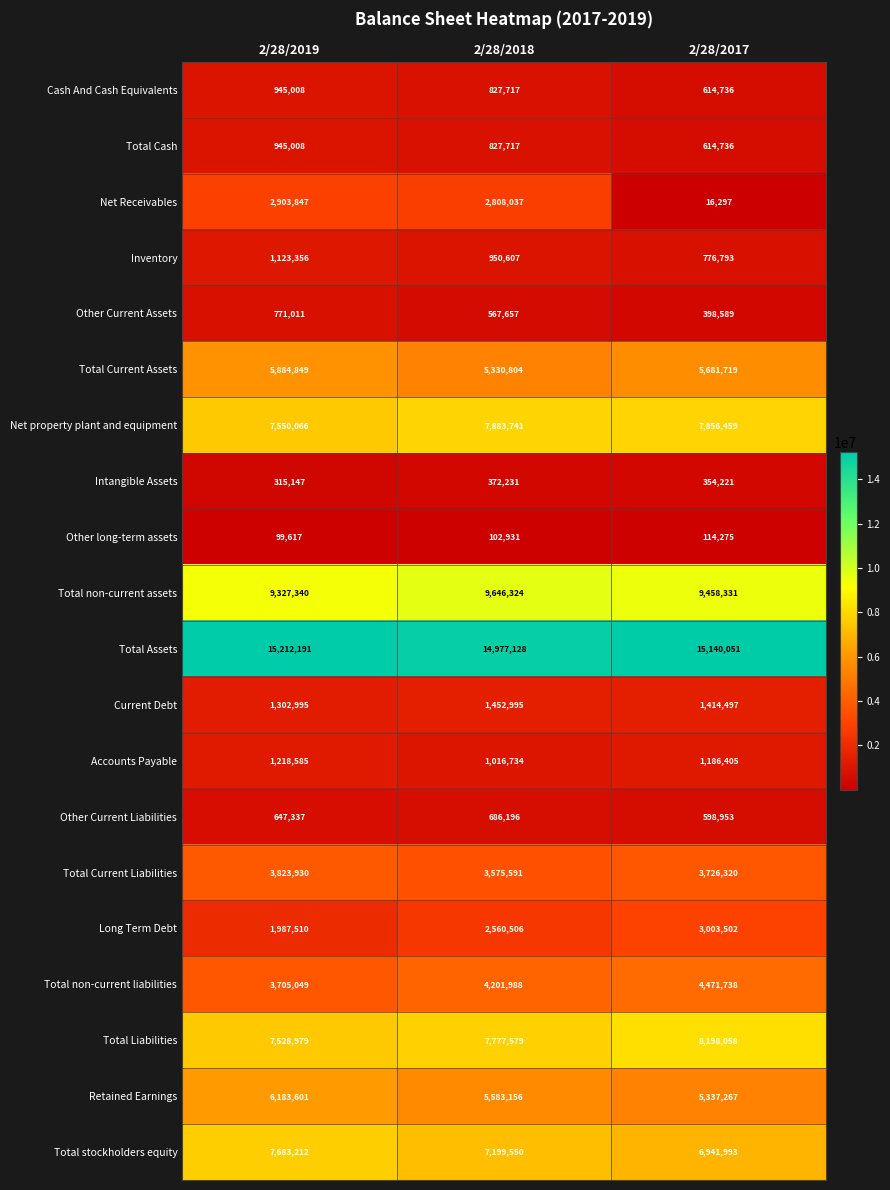

Where is Total Assets nearest to the value 15094659?

2/28/2017